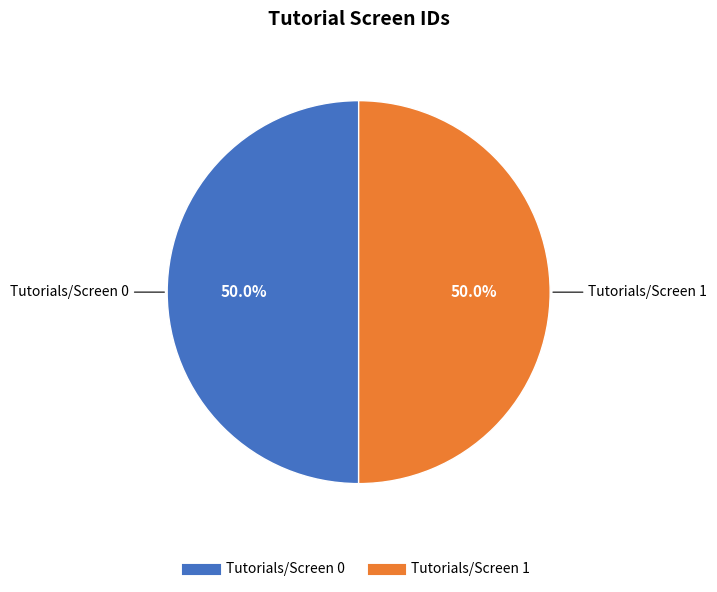

To the nearest percent, what percentage of the pie is Tutorials/Screen 1?

50%